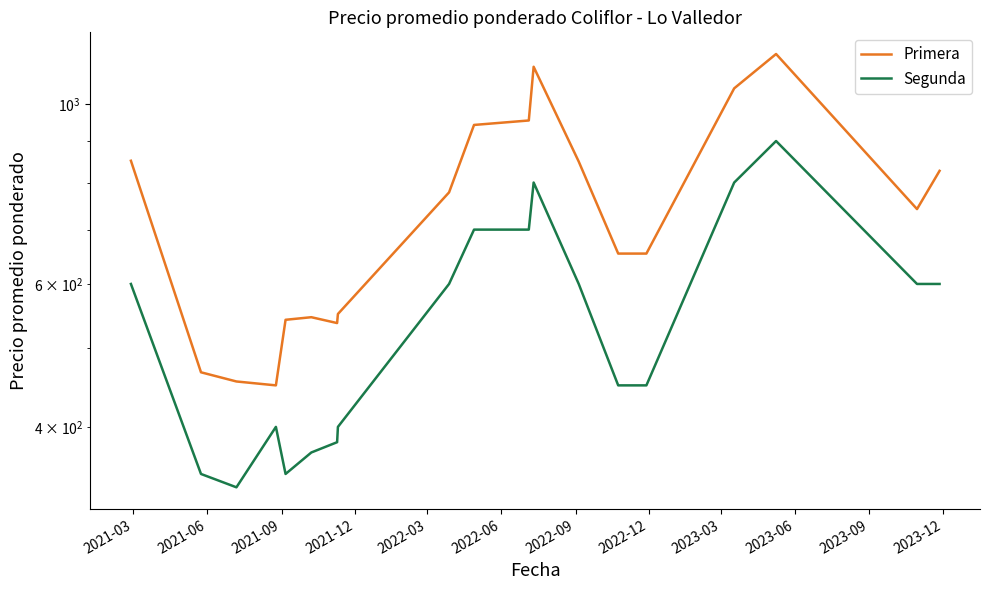

What is the label of the 14th point from the right?

2022-06